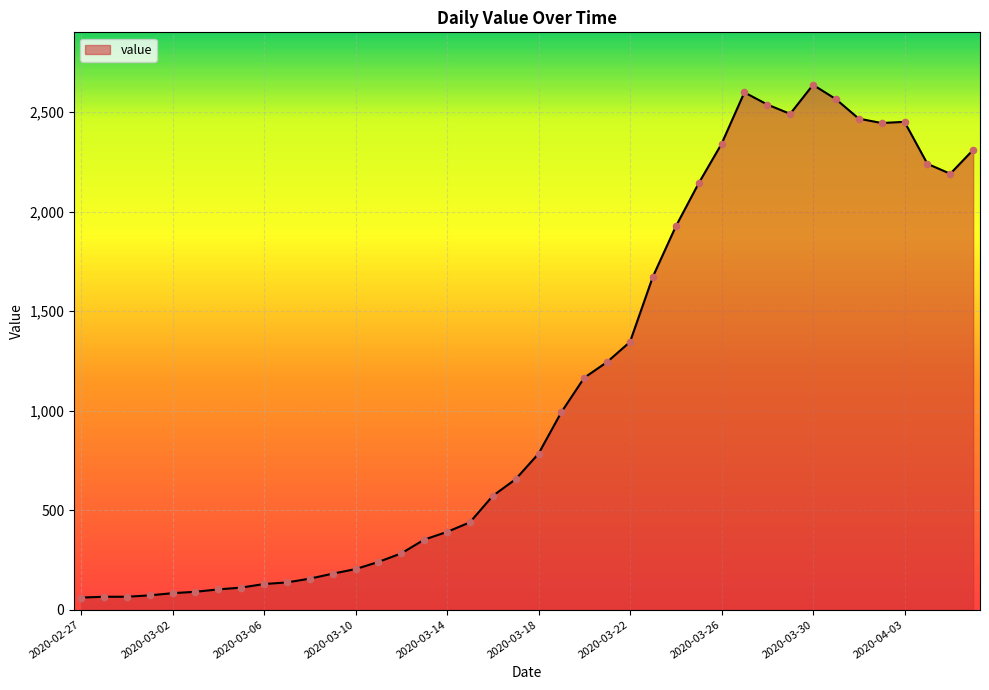

What is the smallest value displayed?

61